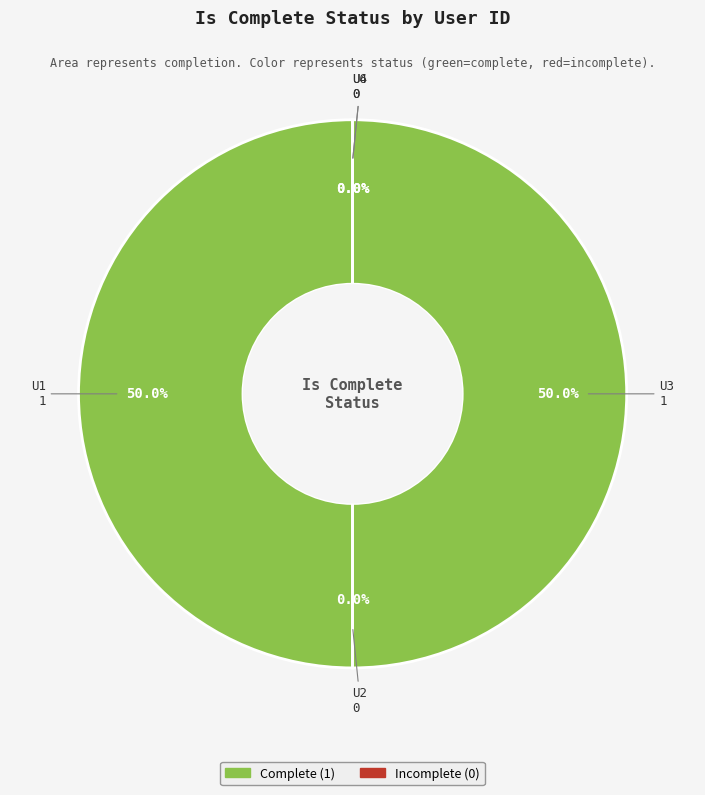

Is the sum of U1 and U6 greater than half?

No